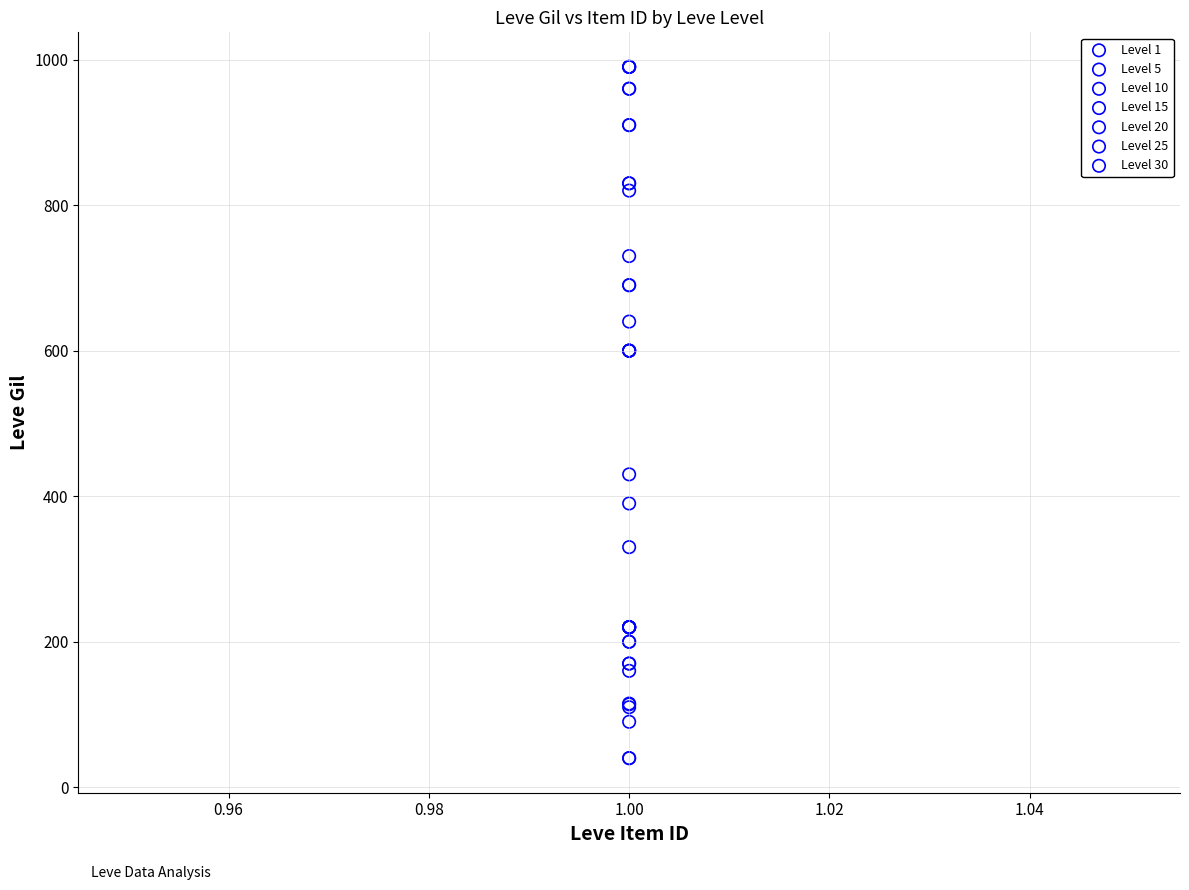

Which series reaches the minimum Y coordinate?

Level 15